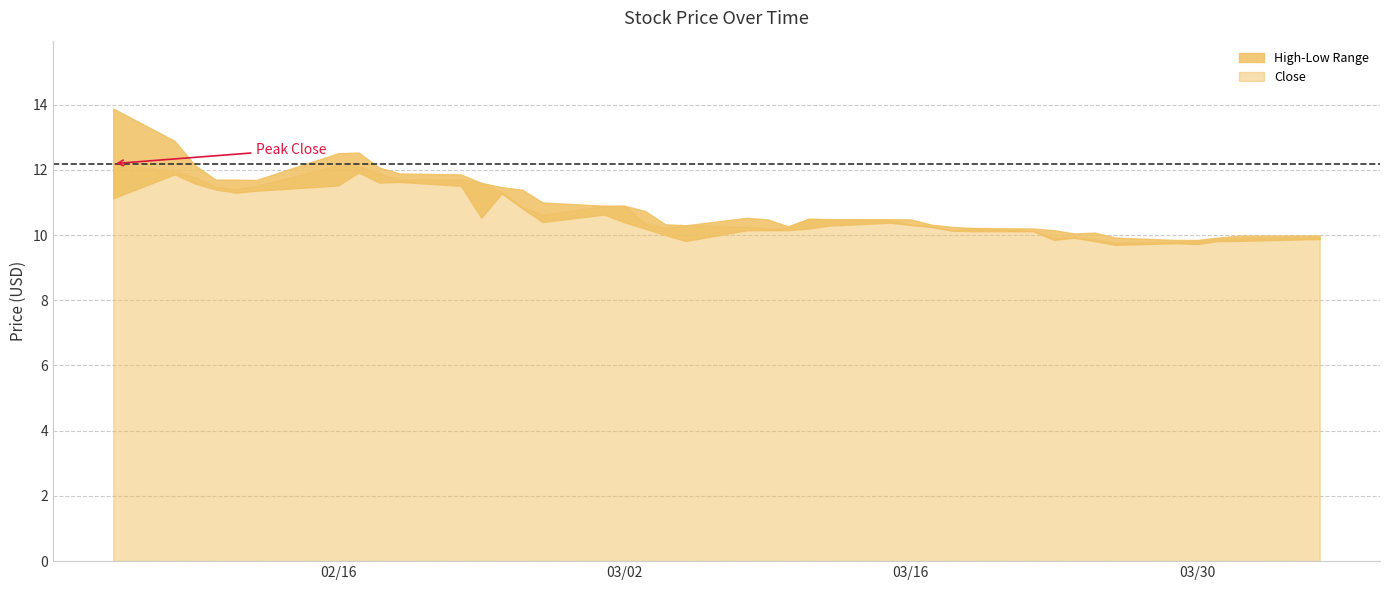

What is the greatest value displayed?

13.9